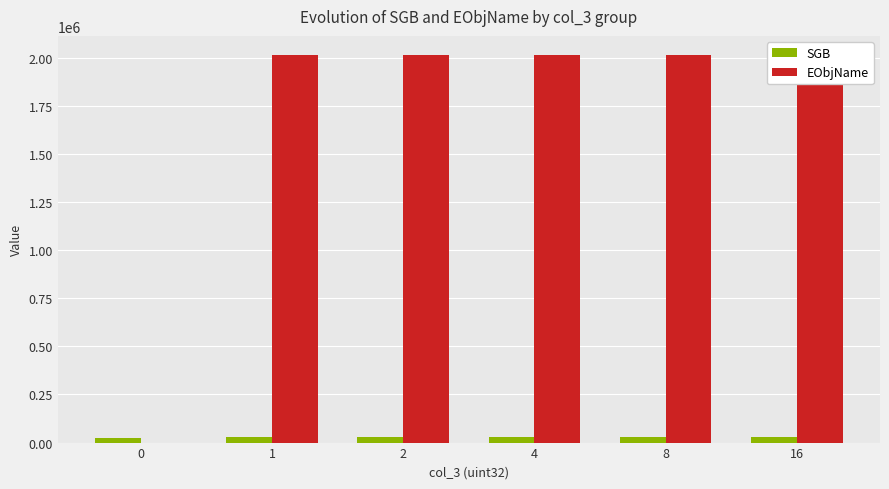

What is the total value across all series at 2?

2043337